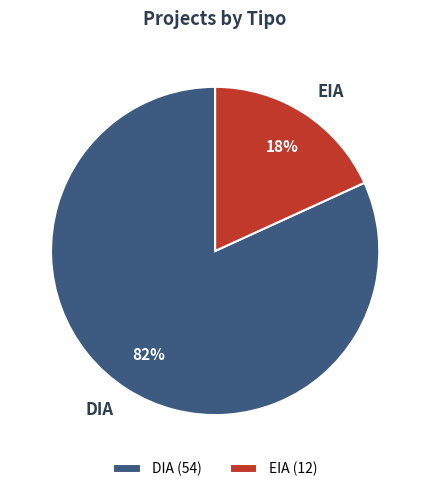

Is there any slice that represents more than half of the pie?

Yes